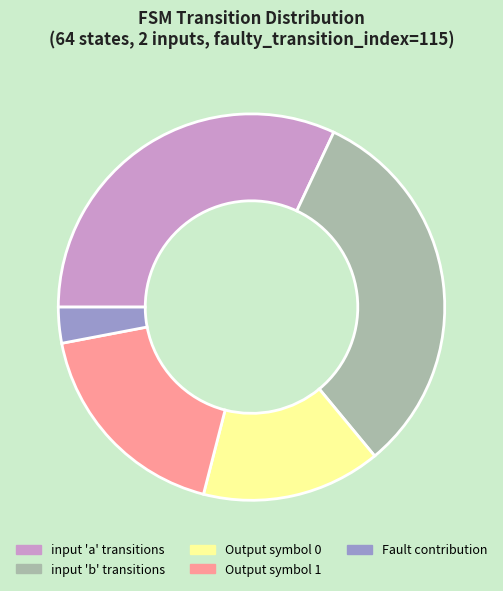

Is there a majority slice in this chart?

No